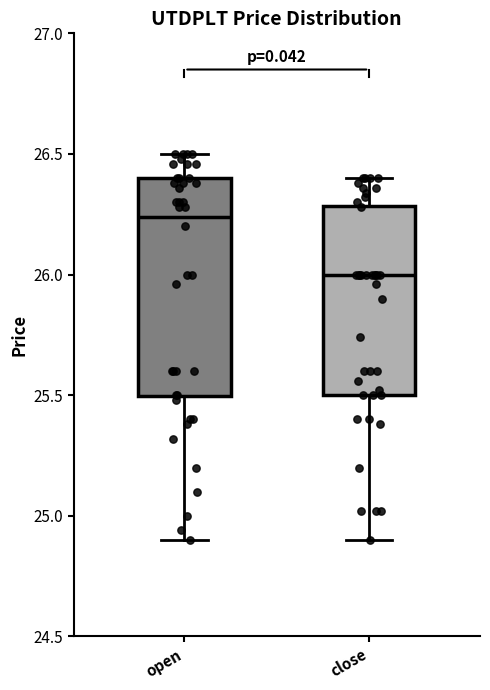

Reading left to right, transcribe this box plot: for each box, give where its median line is, the range the box spans, and where its two whiskers end, as read against the y-axis. The values are not printed on the chart, so give them approximately, as read against the axis.

open: median 26.25, box 25.50 to 26.40, whiskers 24.90 to 26.50
close: median 26.00, box 25.50 to 26.30, whiskers 24.90 to 26.40